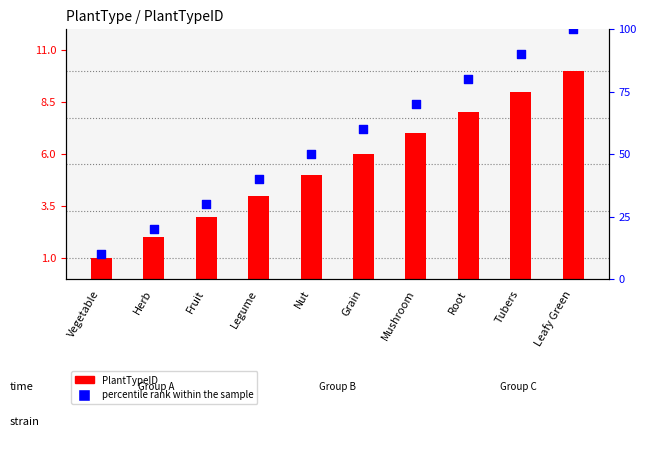

What is the total value across all series at Vegetable?

11